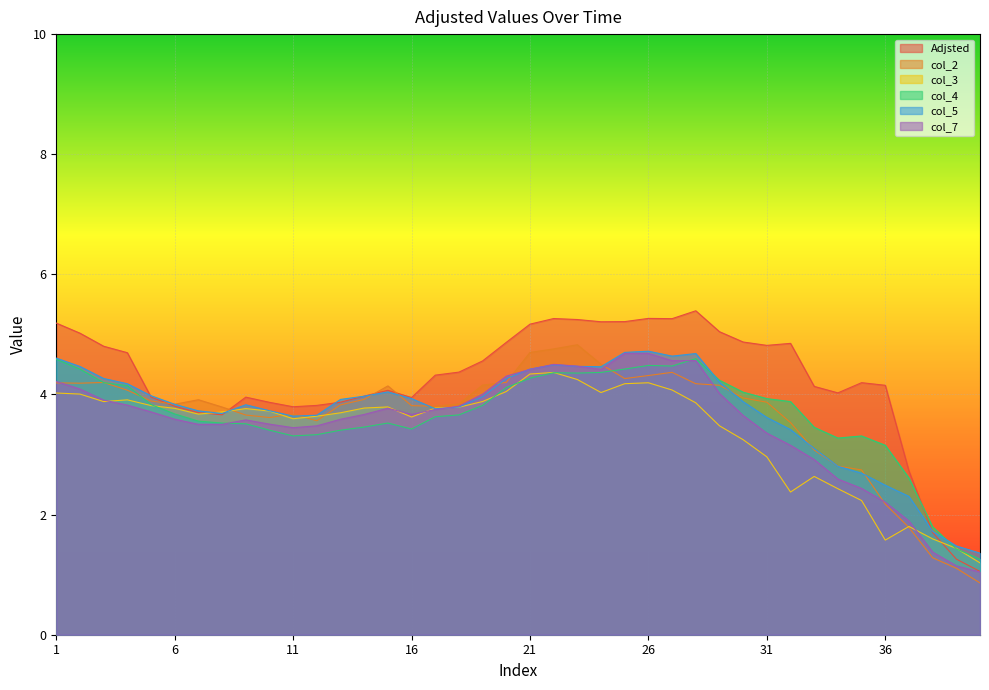

Is it true that col_7 equals 4.5 at 23?

True